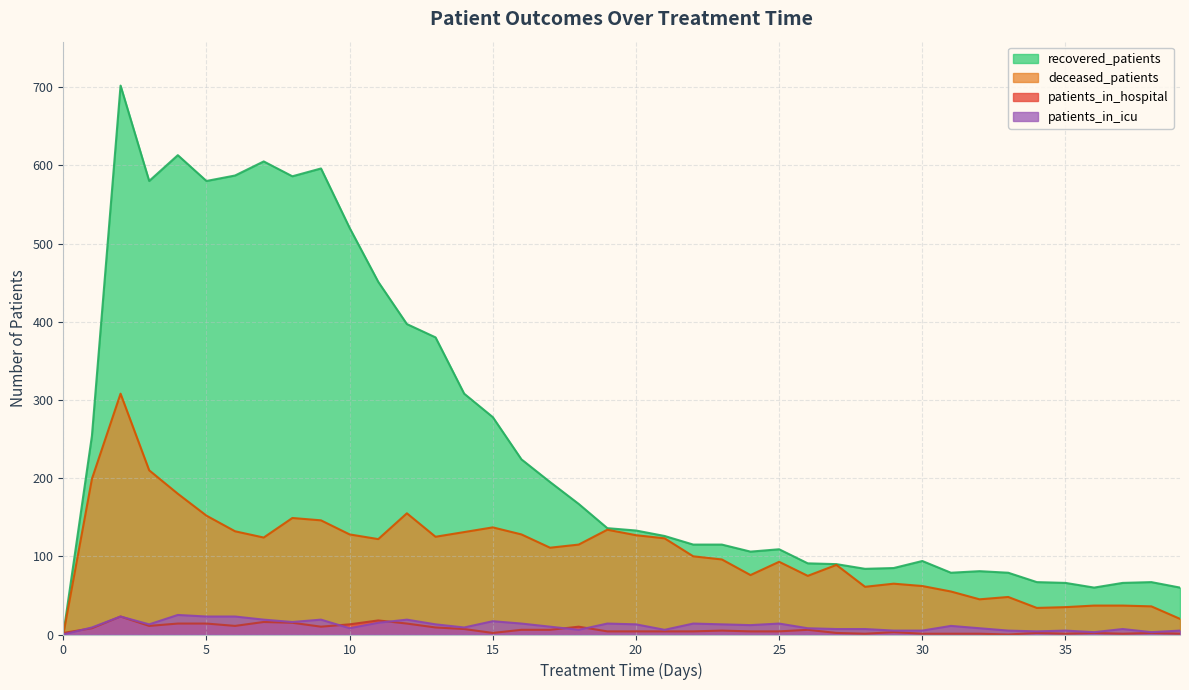

In patients_in_hospital, how many points are higher than both neighbors (excluding endpoints)?

10